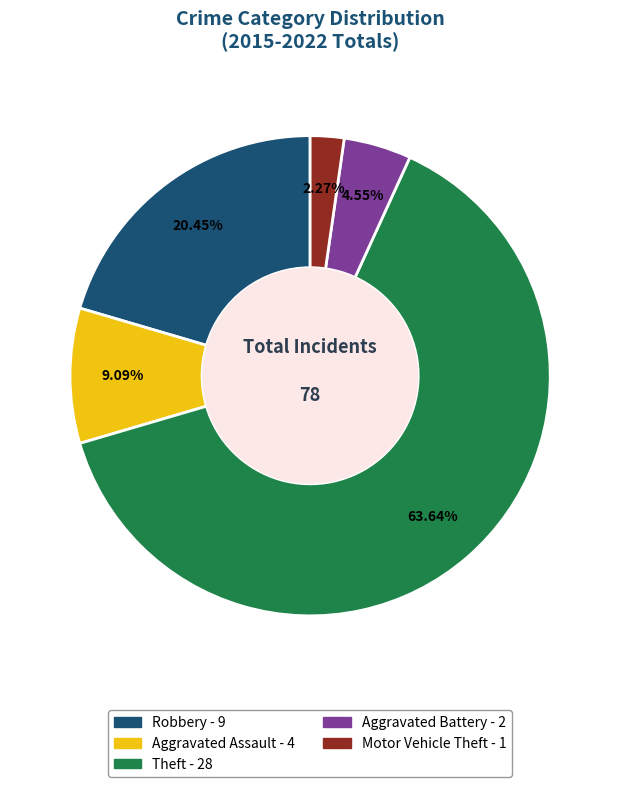

The Aggravated Battery slice represents 5% of the pie. True or false?

True